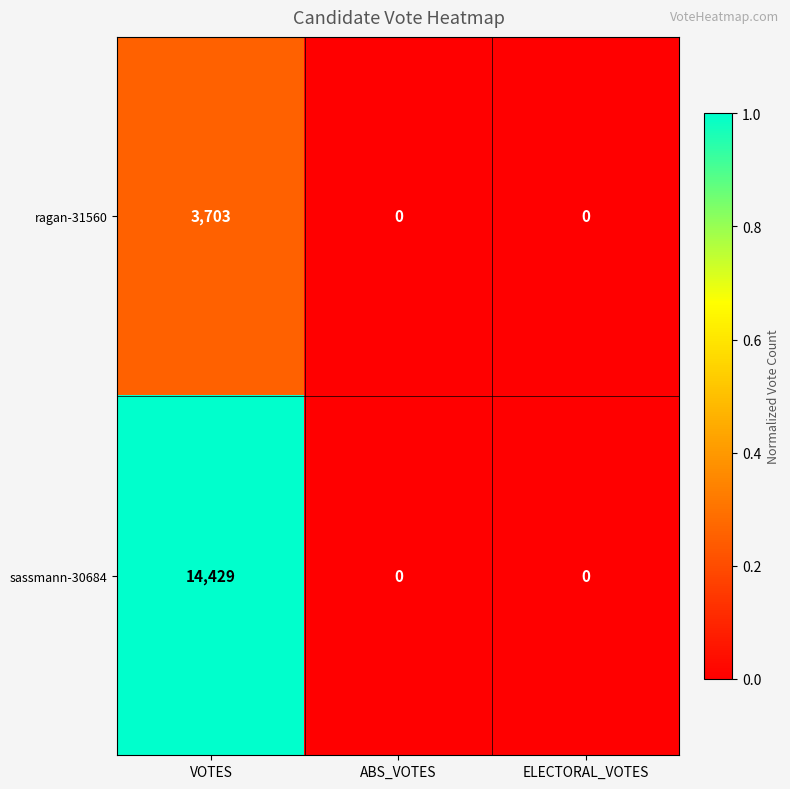

What is the difference between the maximum and second lowest values in the ragan-31560 series?

3703